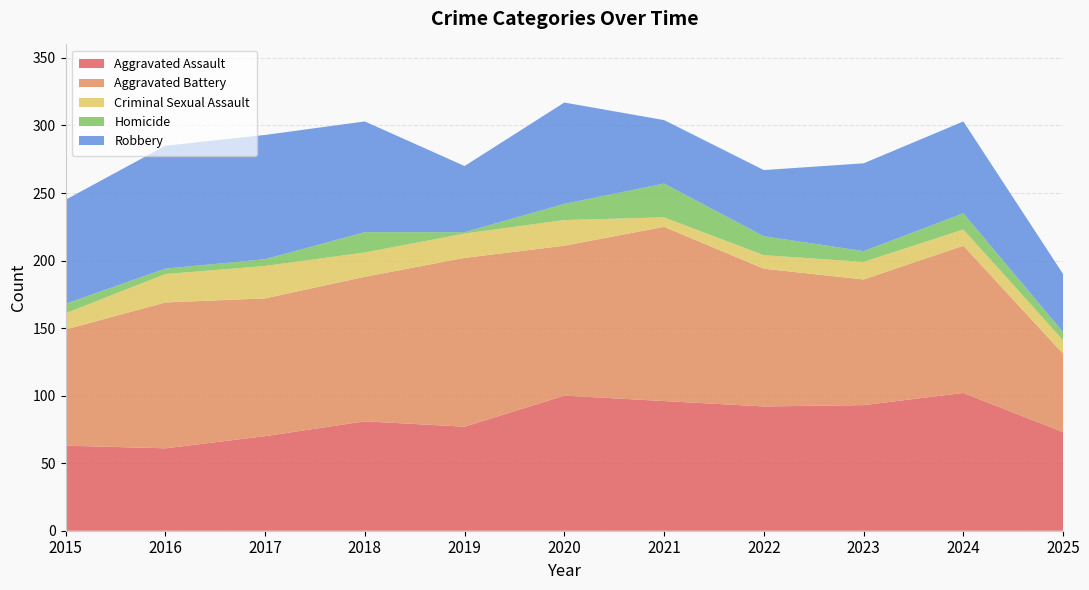

Reading right to left, extract all data points from this chart.

Aggravated Assault: 73	102	93	92	96	100	77	81	70	61	63
Aggravated Battery: 58	109	93	102	129	111	125	107	102	108	86
Criminal Sexual Assault: 10	12	13	10	7	19	18	18	24	21	12
Homicide: 6	12	8	14	25	12	1	15	5	4	7
Robbery: 43	68	65	49	47	75	49	82	92	91	77